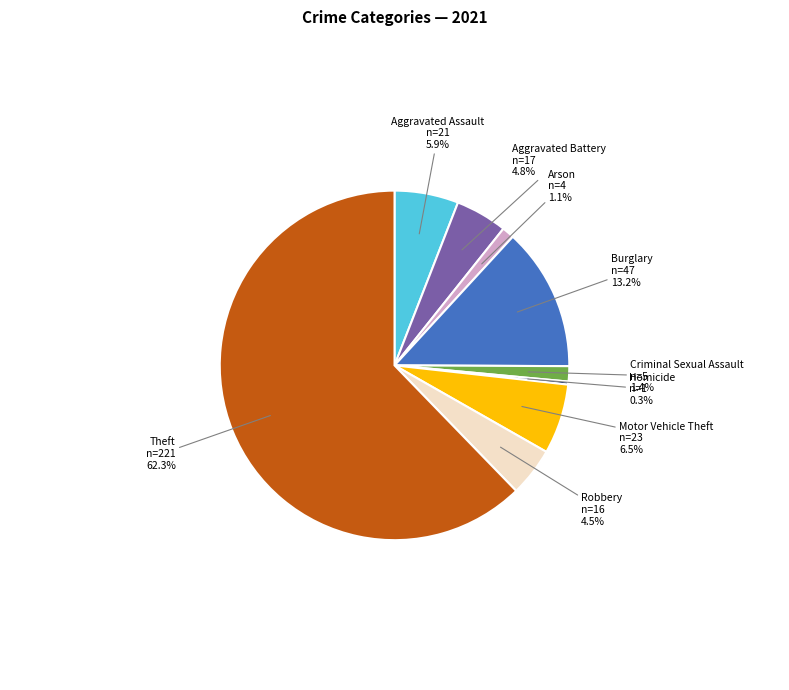

To the nearest percent, what portion does Arson represent?

1%